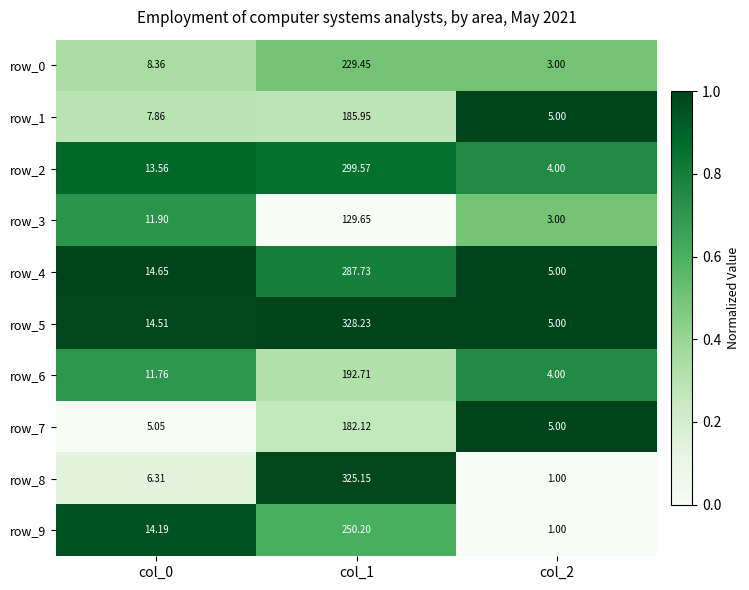

Is the value of row_0 at col_1 greater than the value of row_7 at col_2?

Yes